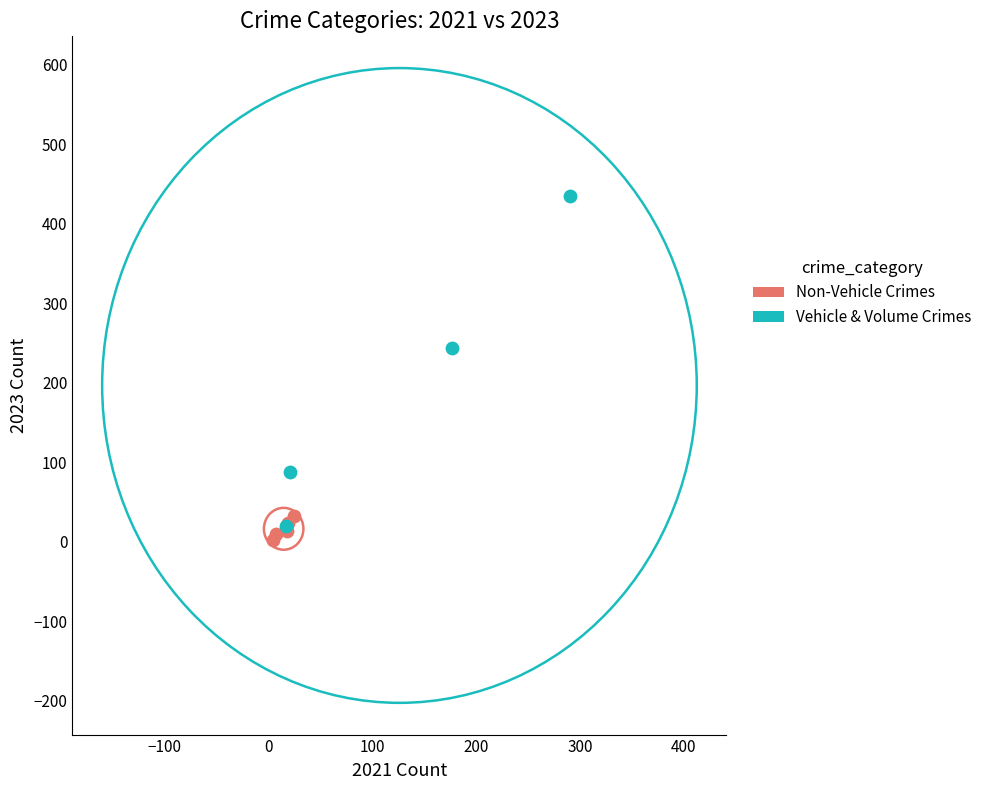

What are all the series names shown in the legend?

Non-Vehicle Crimes, Vehicle & Volume Crimes